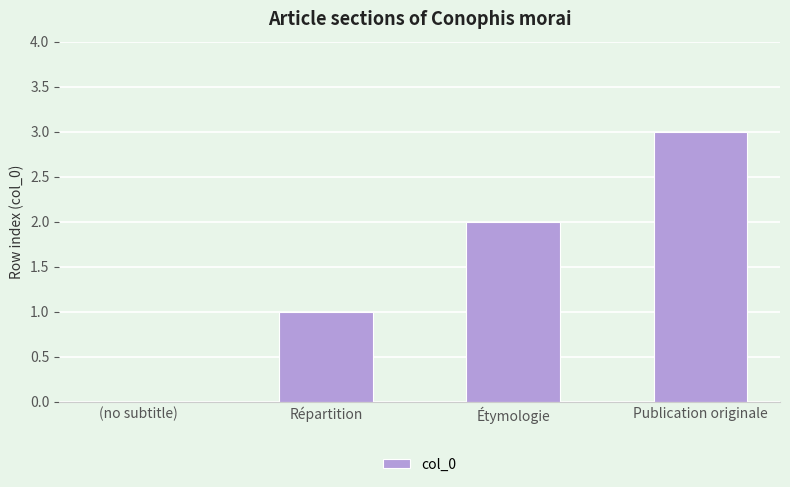

Reading right to left, transcribe all the data shown in this chart.

3	2	1	0